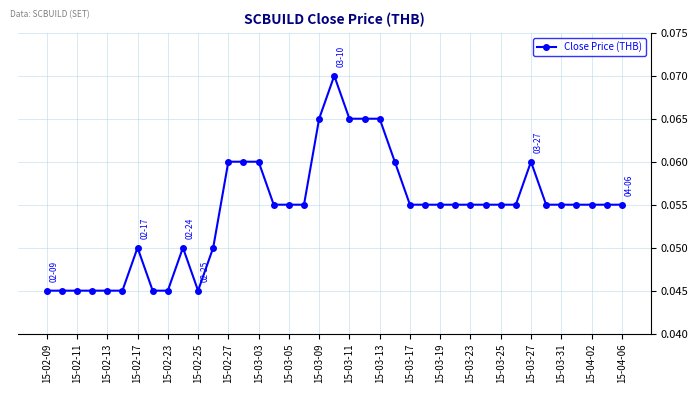

What is the sum of all values?

2.1